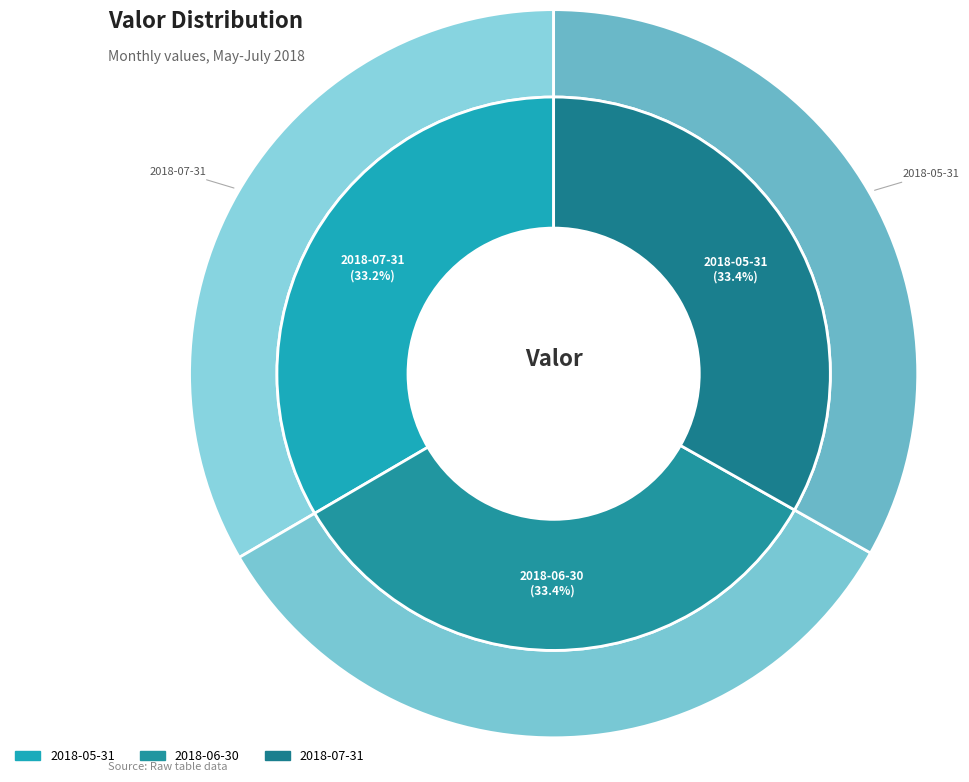

What percentage do 2018-07-31 and 2018-06-30 together represent?

66.6%